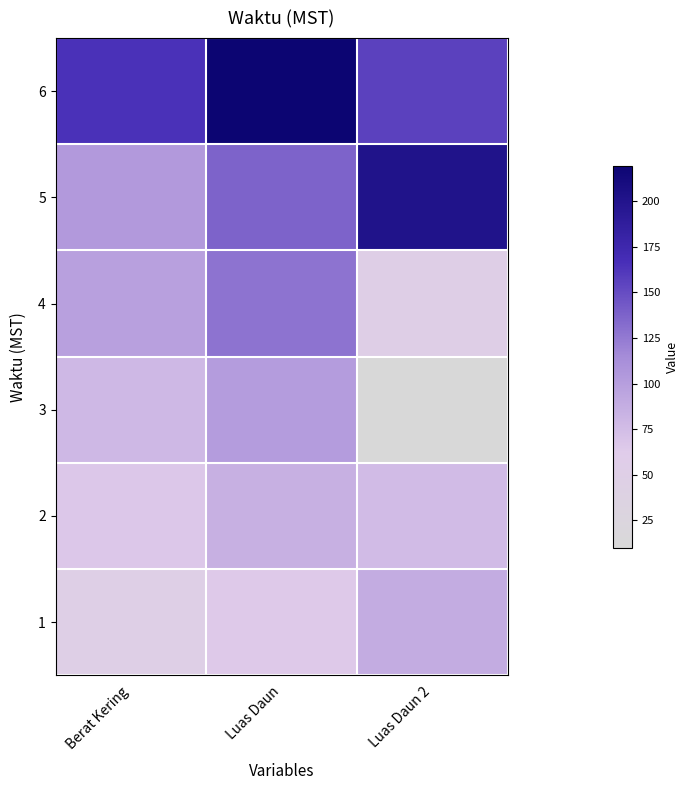

What is the smallest value displayed?

10.0